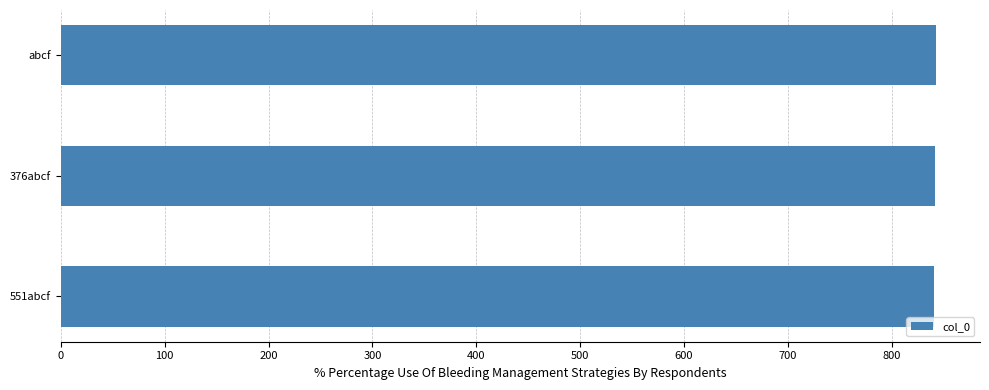

What is the difference between the maximum and minimum values?

2